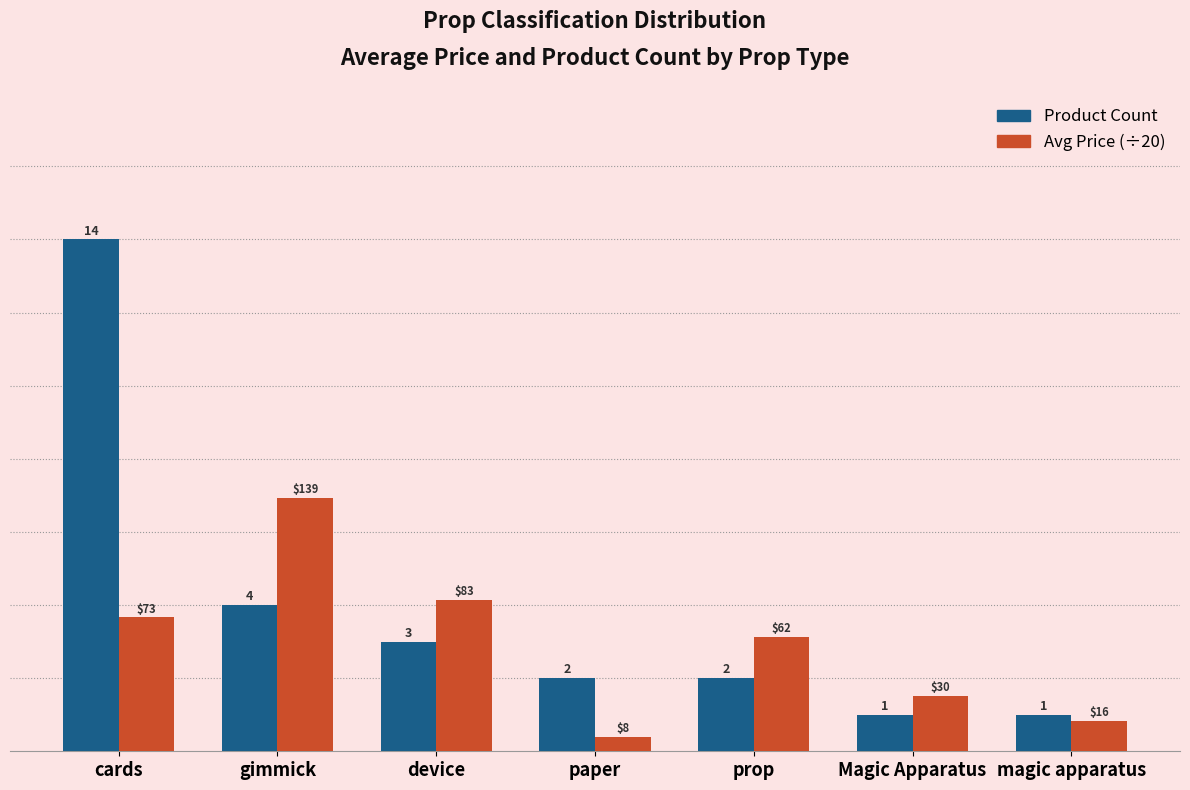

Is the value of Avg Price (÷20) at gimmick greater than the value of Product Count at cards?

No